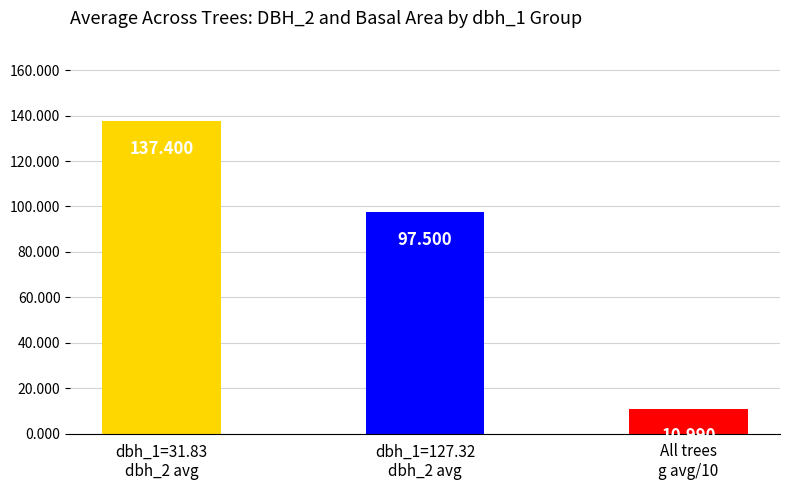

What is the value of the 1st bar from the left?

137.4